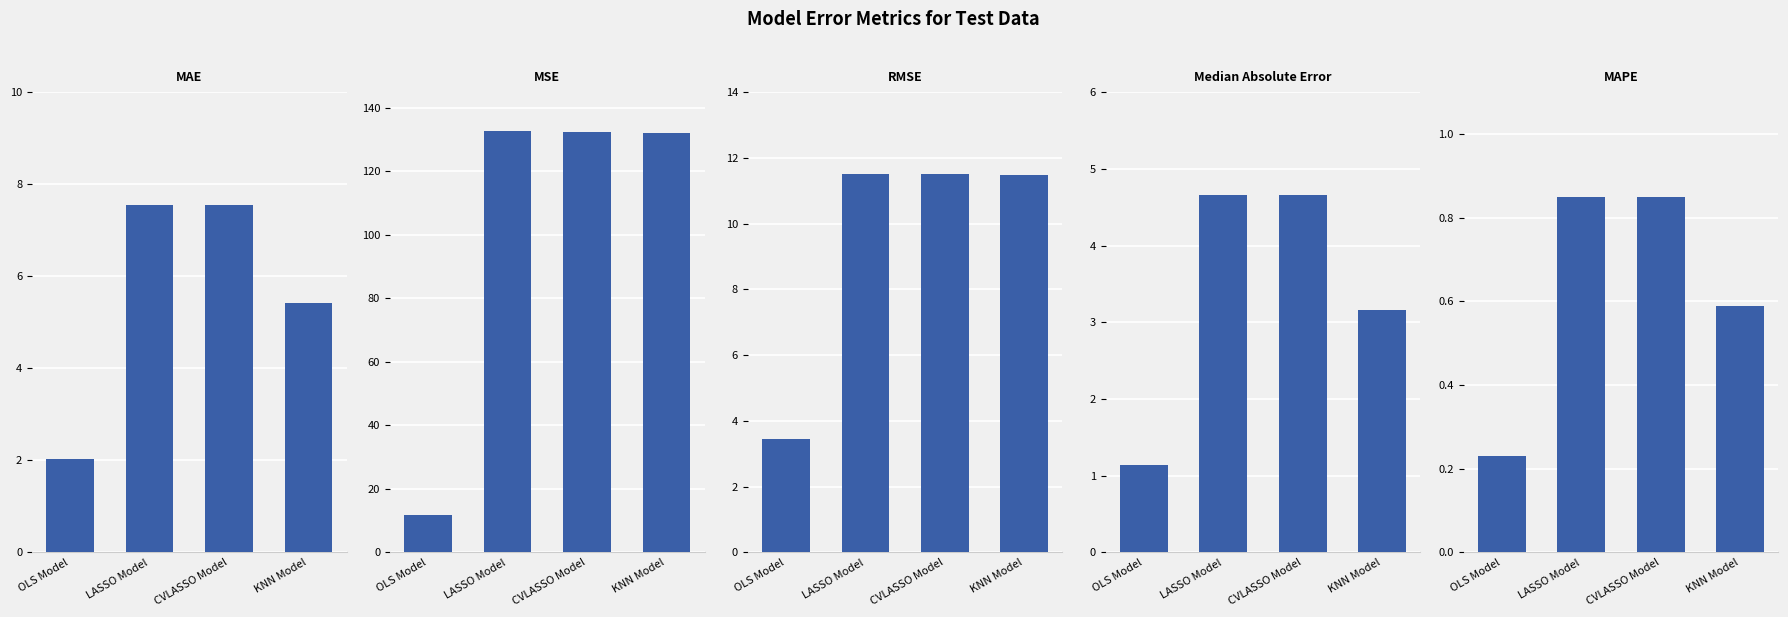

Which series has the widest spread of values?

MSE